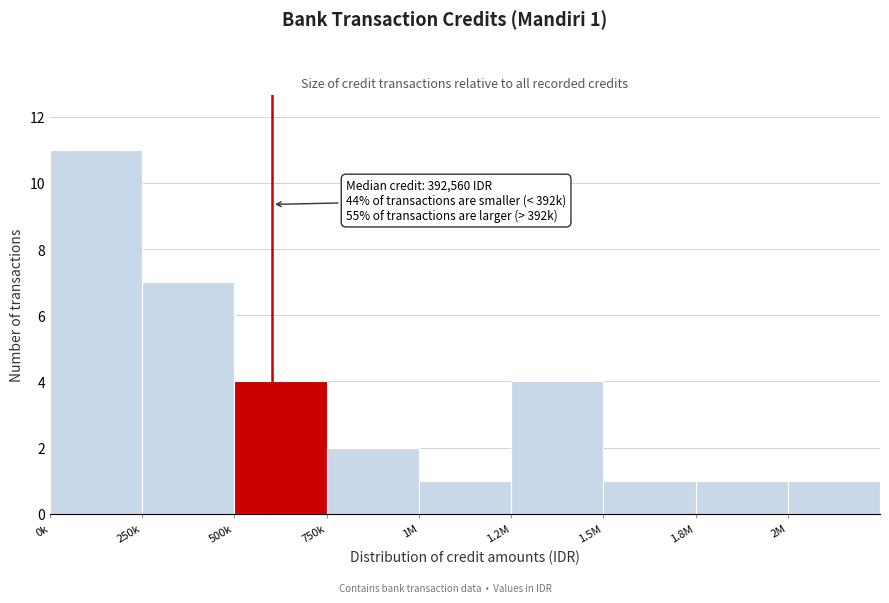

Reading right to left, what are all the values shown in this chart?

1	1	1	4	1	2	4	7	11